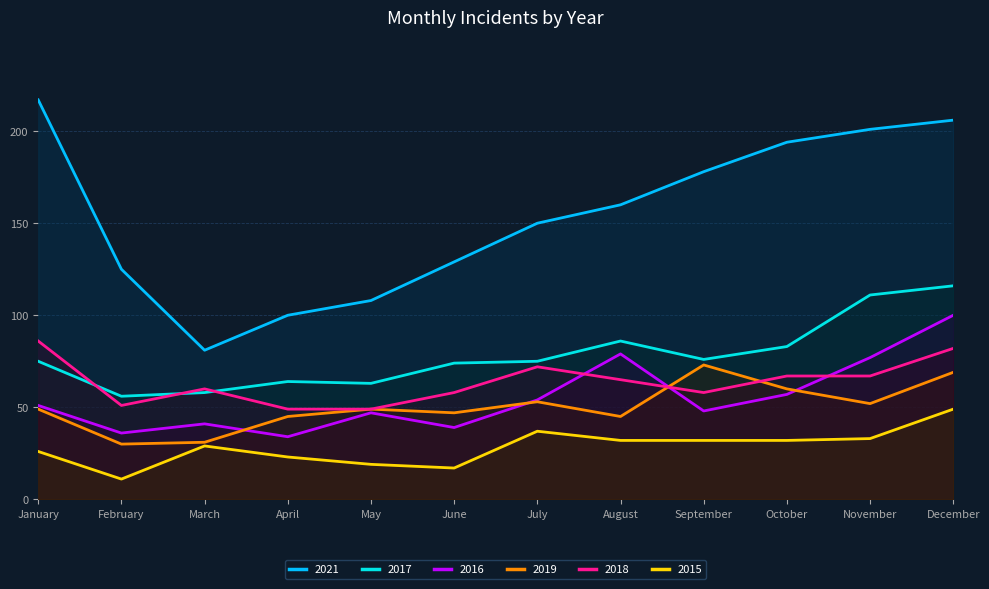

At which category does 2021 reach its first local valley?

March